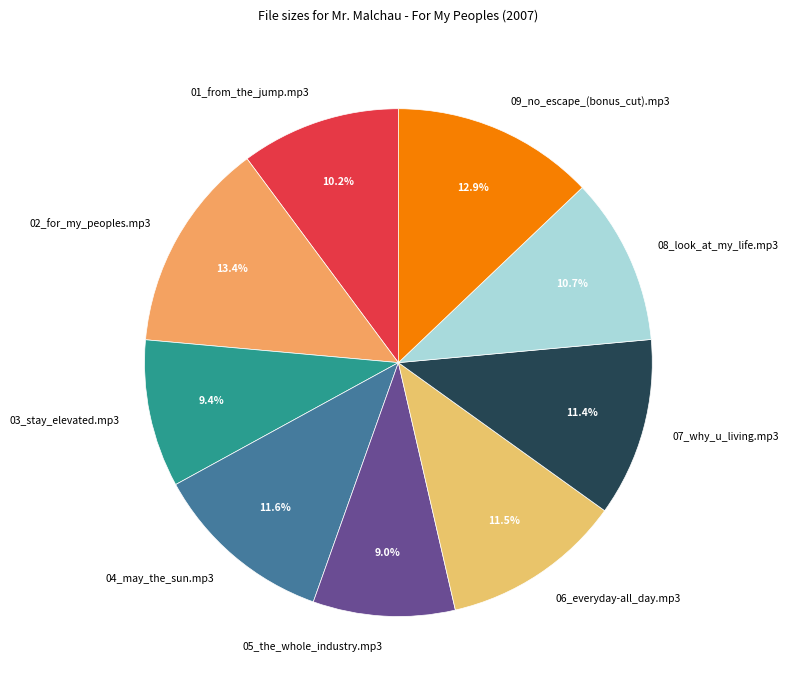

The 01_from_the_jump.mp3 slice represents 22% of the pie. True or false?

False